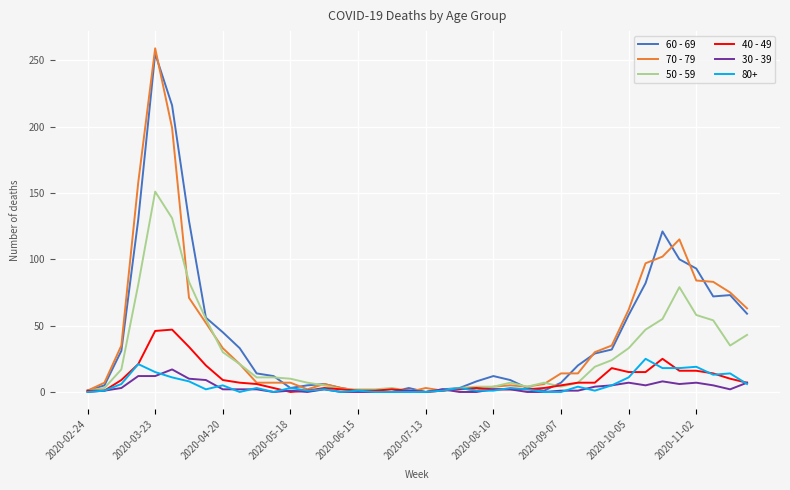

What is the maximum value shown in the chart?

259